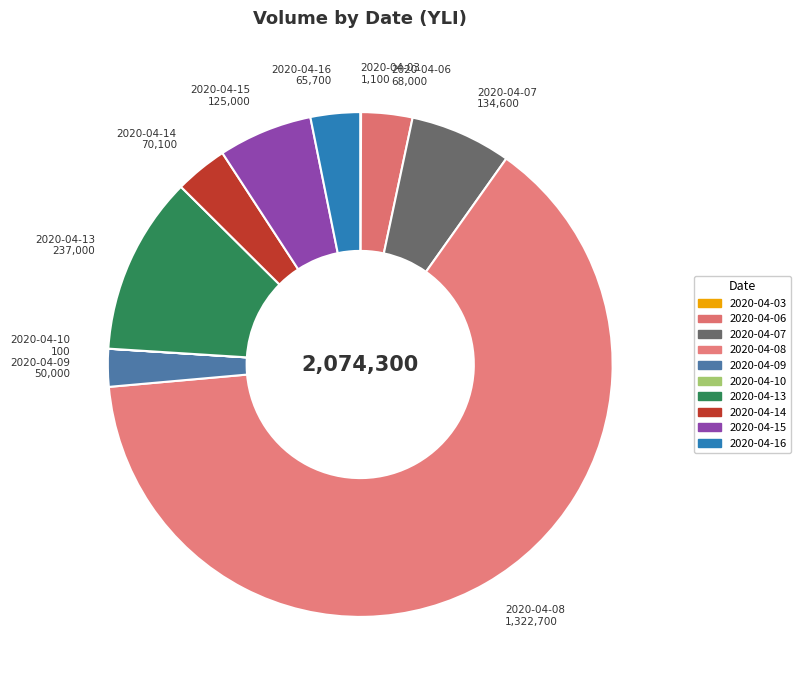

The 2020-04-16 slice represents 3% of the pie. True or false?

True